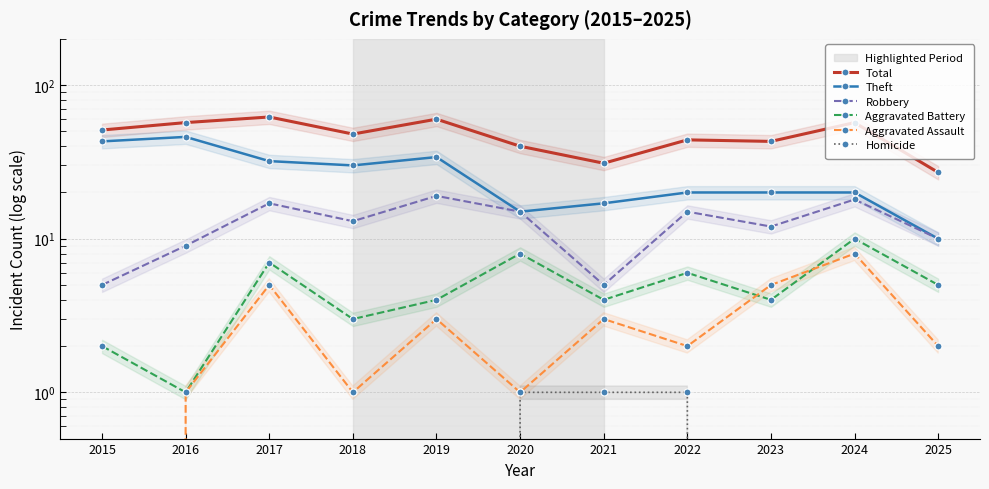

What is the difference between the maximum and minimum values in the Aggravated Battery series?

9